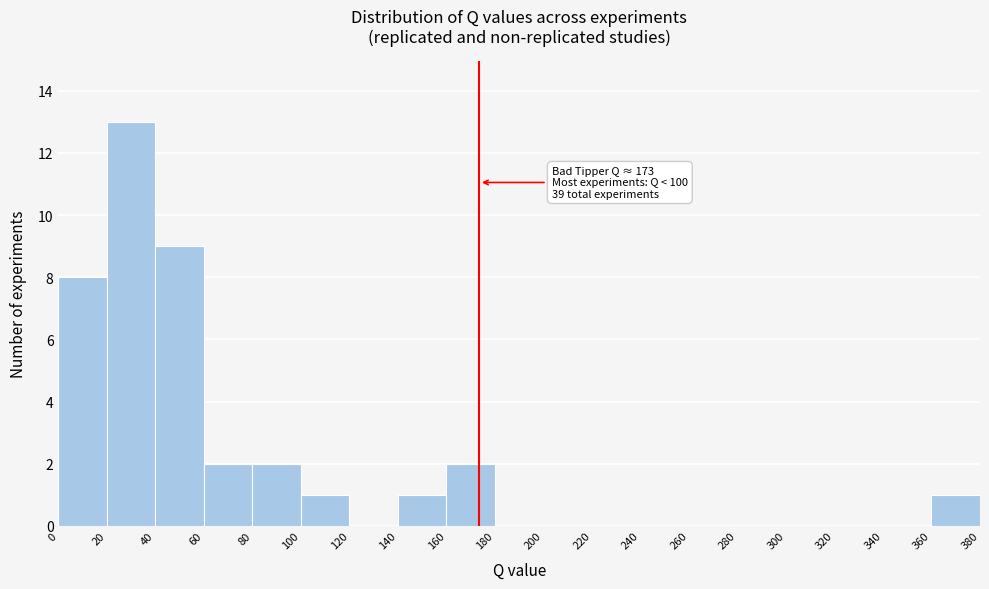

Which range on the x-axis has the tallest bar?

20 to 40